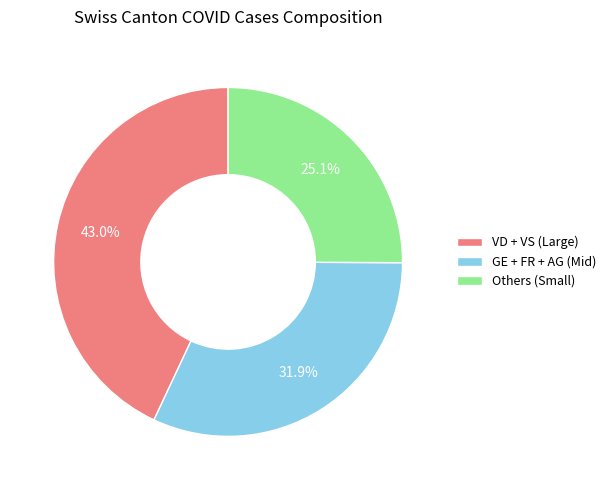

Between VD + VS (Large) and GE + FR + AG (Mid), which is larger?

VD + VS (Large)